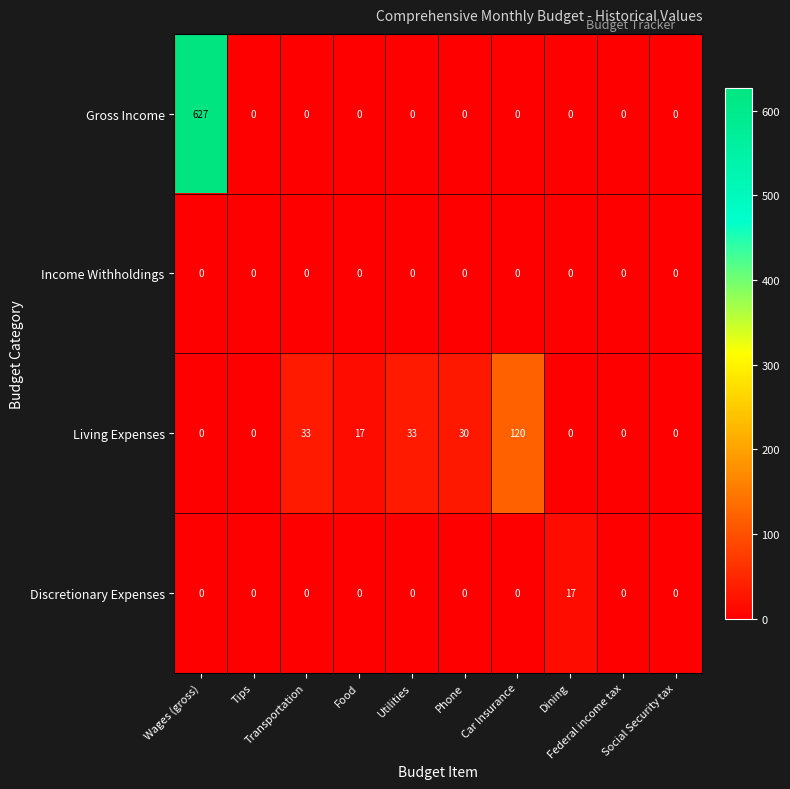

Count the number of data series in this chart.

4